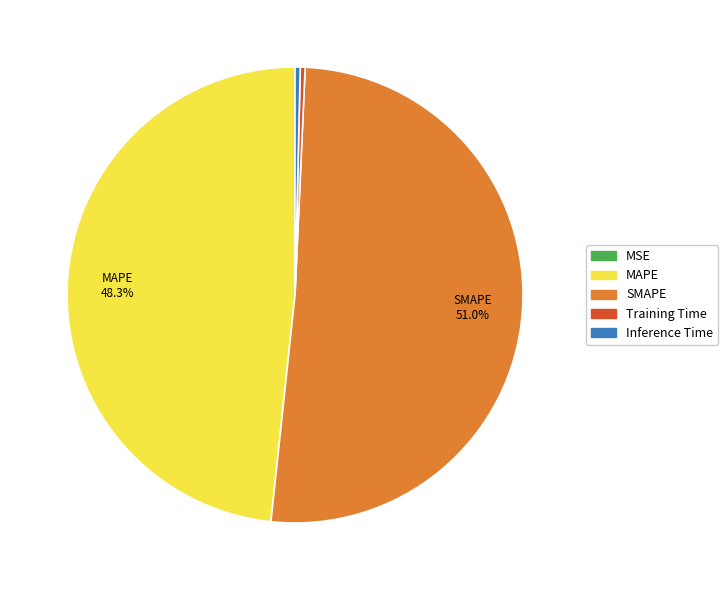

Is the sum of SMAPE and Training Time greater than half?

Yes